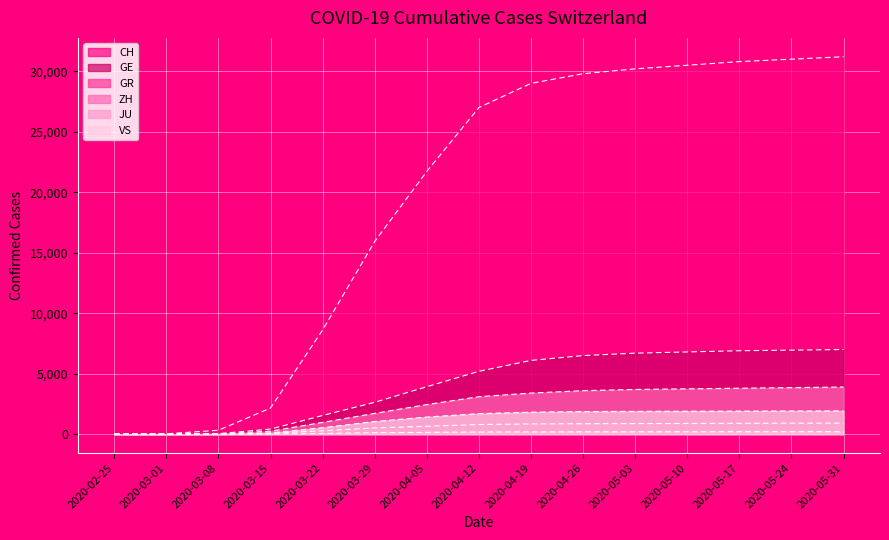

What is the average value of the ZH series?

2303